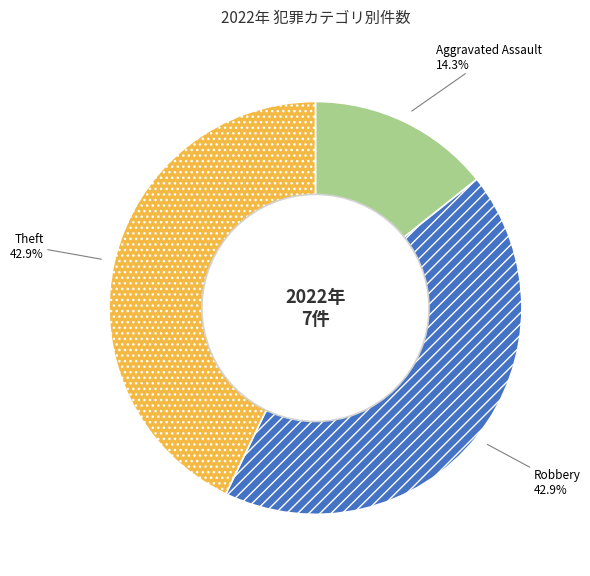

To the nearest percent, what is the average slice percentage?

33%